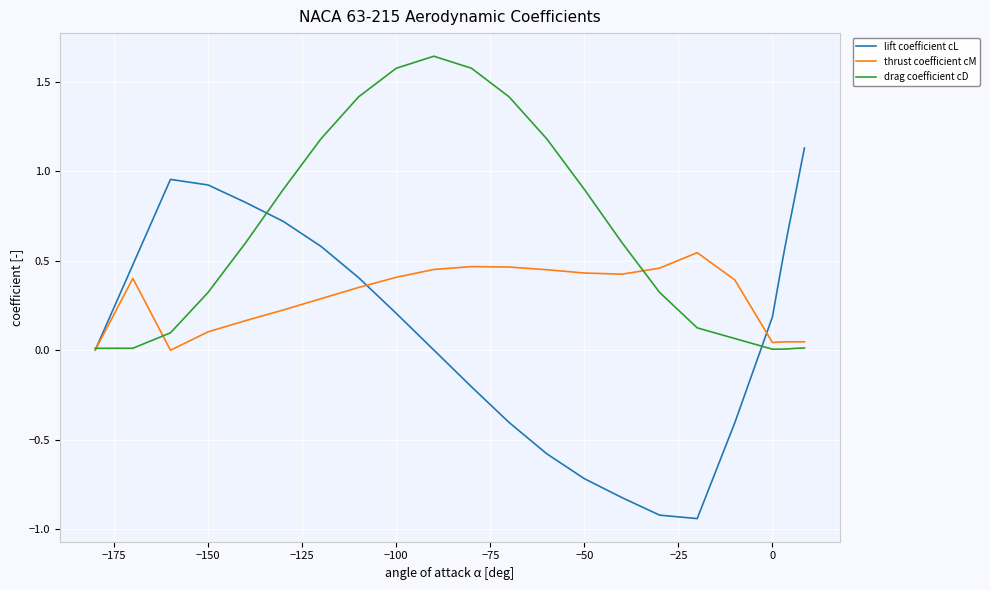

Which series has the widest spread of values?

lift coefficient cL